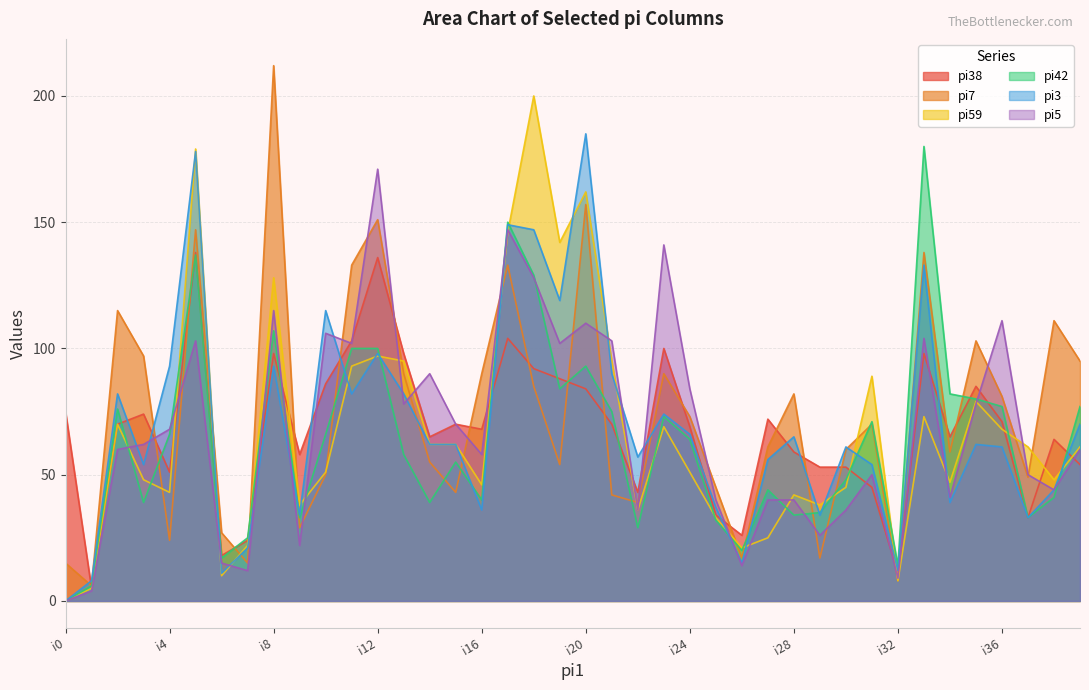

List the labels in order of pi59 value, largest first.

i18, i5, i20, i17, i19, i8, i12, i13, i21, i11, i31, i35, i33, i2, i23, i36, i14, i15, i37, i39, i10, i24, i3, i38, i34, i16, i30, i4, i28, i9, i29, i22, i25, i27, i7, i26, i6, i32, i1, i0